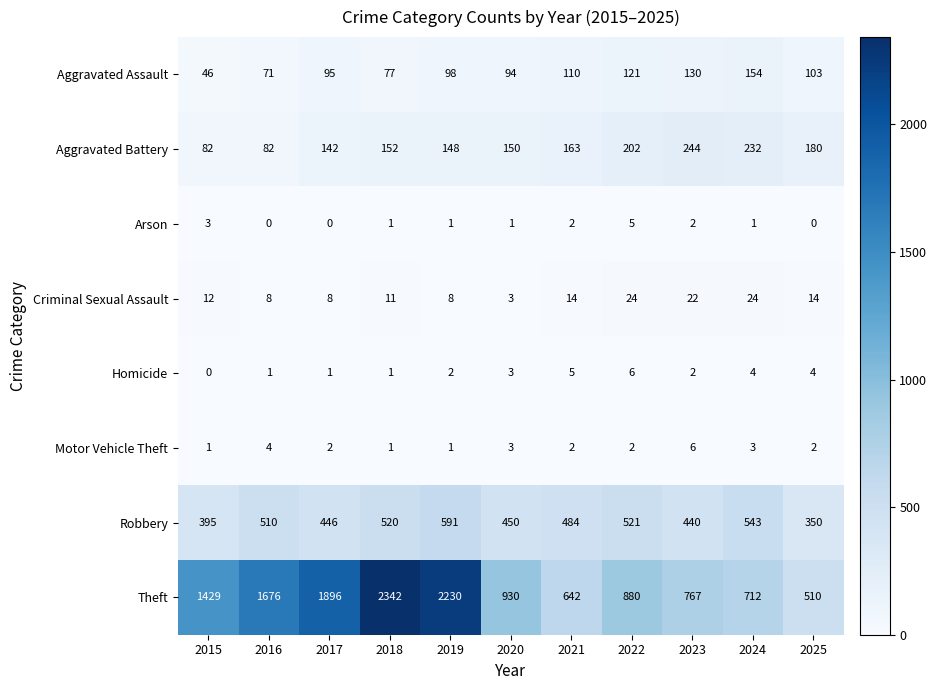

The Aggravated Battery series shows 150 at 2020. True or false?

True